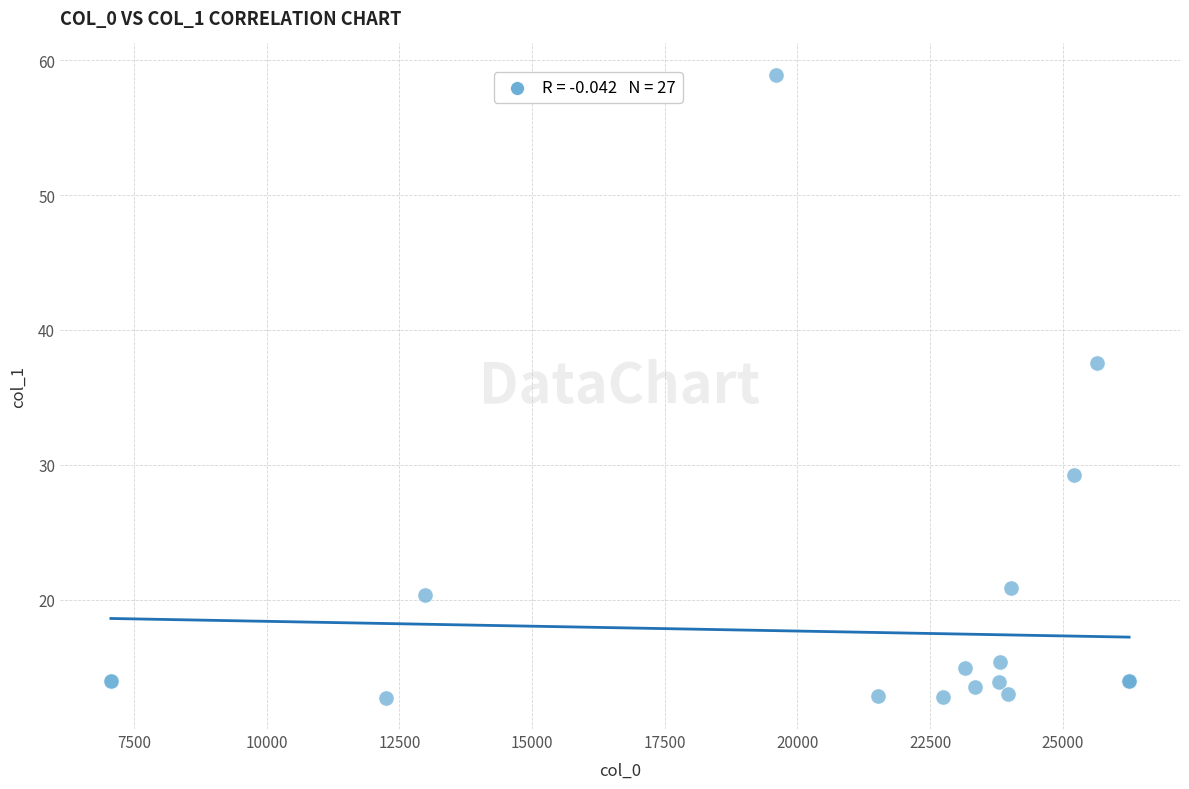

What Y value in the scatter plot is closest to 35?

37.6